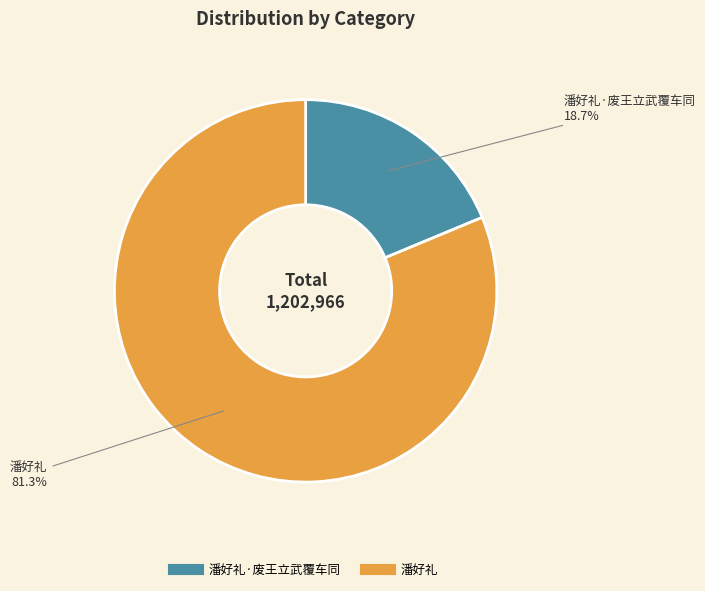

Is there any slice that represents more than half of the pie?

Yes